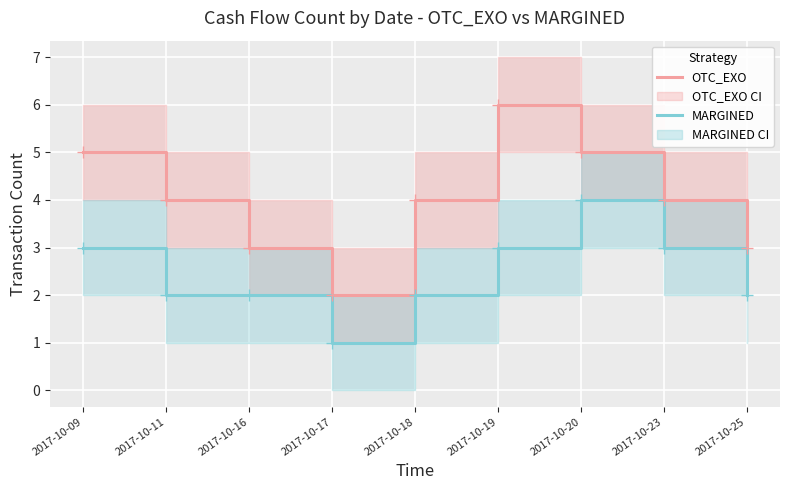

Reading left to right, what are all the values shown in this chart?

OTC_EXO: 5	4	3	2	4	6	5	4	3
MARGINED: 3	2	2	1	2	3	4	3	2